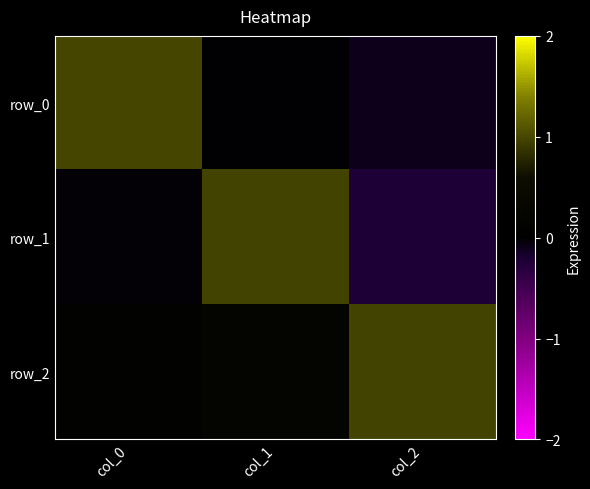

Count the number of categories in the chart.

3